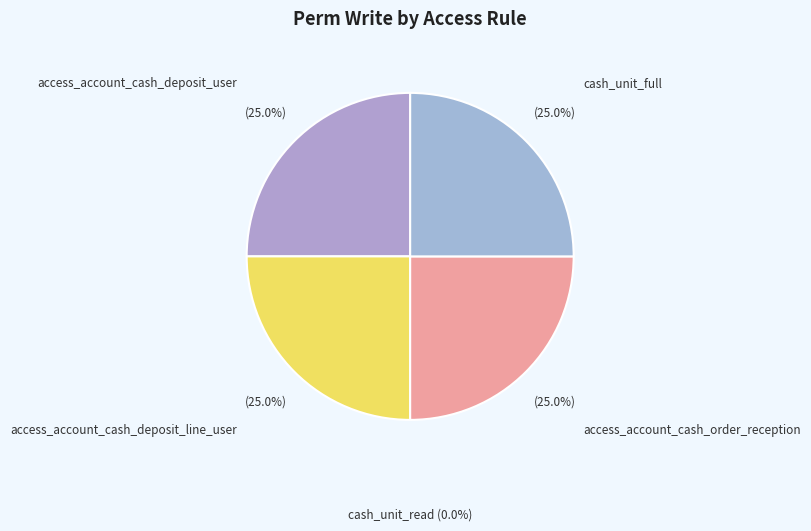

Rank the categories by value from lowest to highest.

cash_unit_read, access_account_cash_deposit_user, access_account_cash_deposit_line_user, access_account_cash_order_reception, cash_unit_full